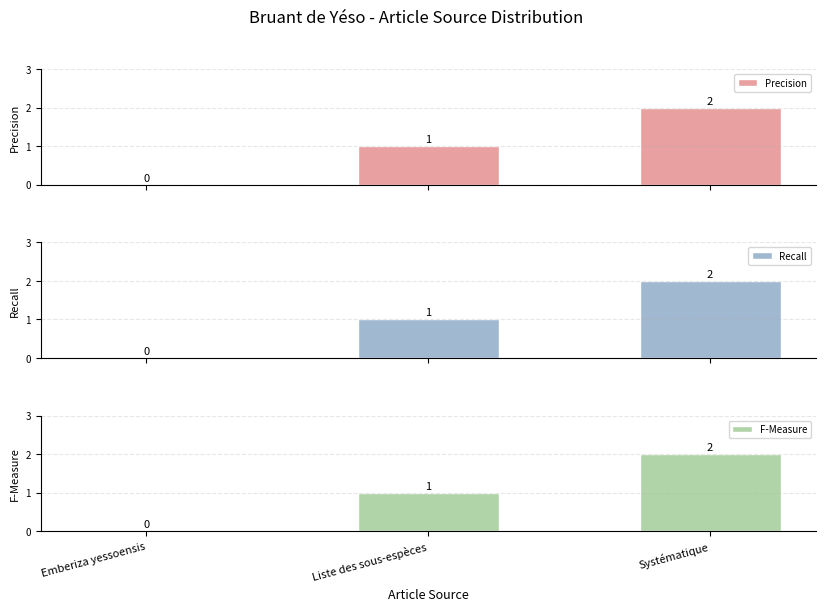

How many categories are shown in the chart?

3